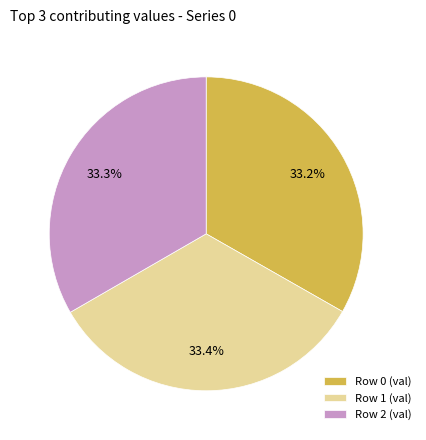

What percentage is NOT represented by Row 2 (val)?

66.7%